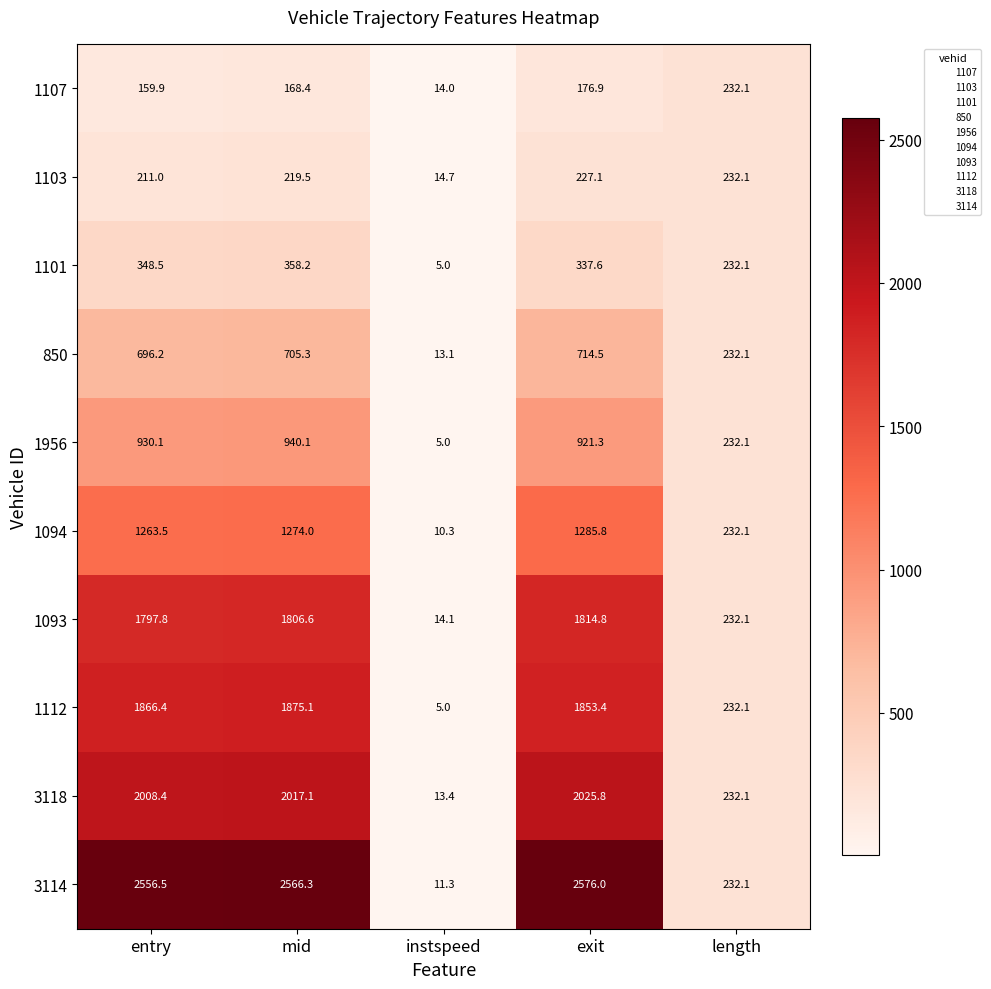

What is the maximum value shown in the chart?

2576.0